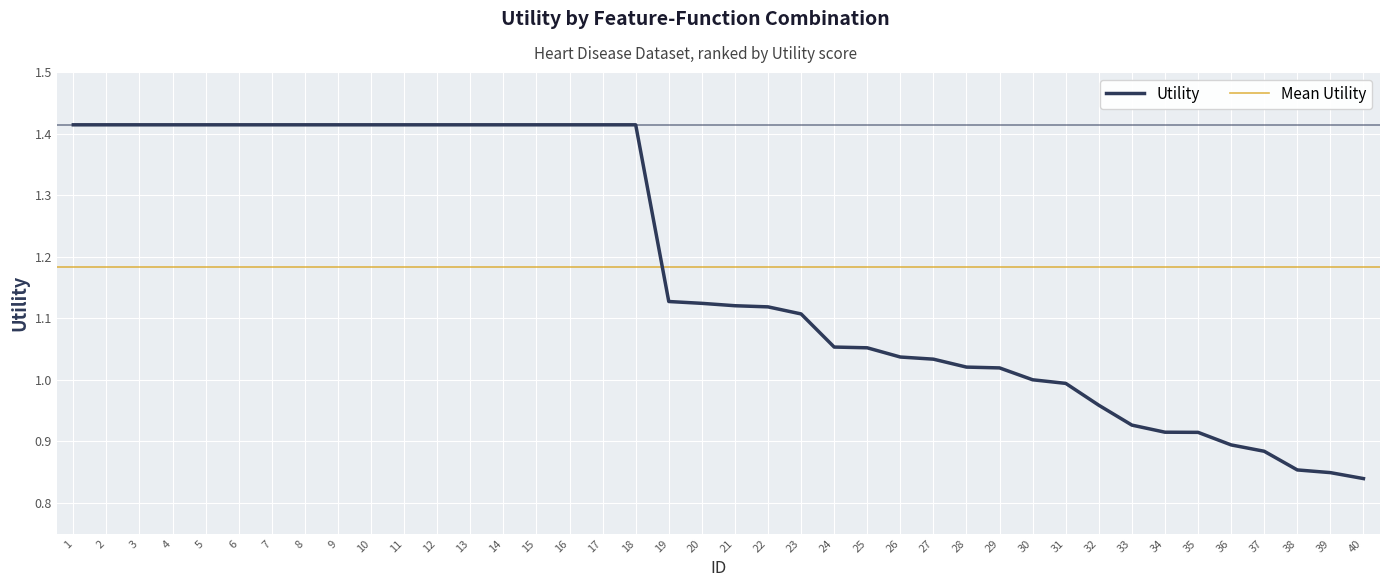

What is the difference between the second highest and second lowest values?

0.6